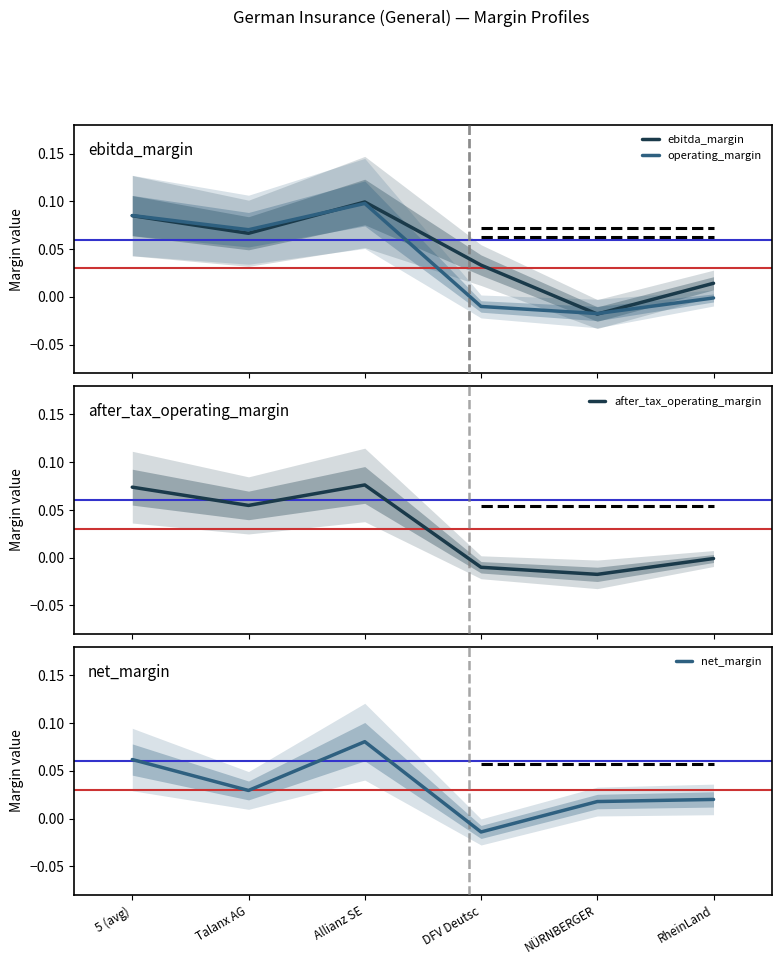

Which has a higher value, Allianz SE or RheinLand?

Allianz SE